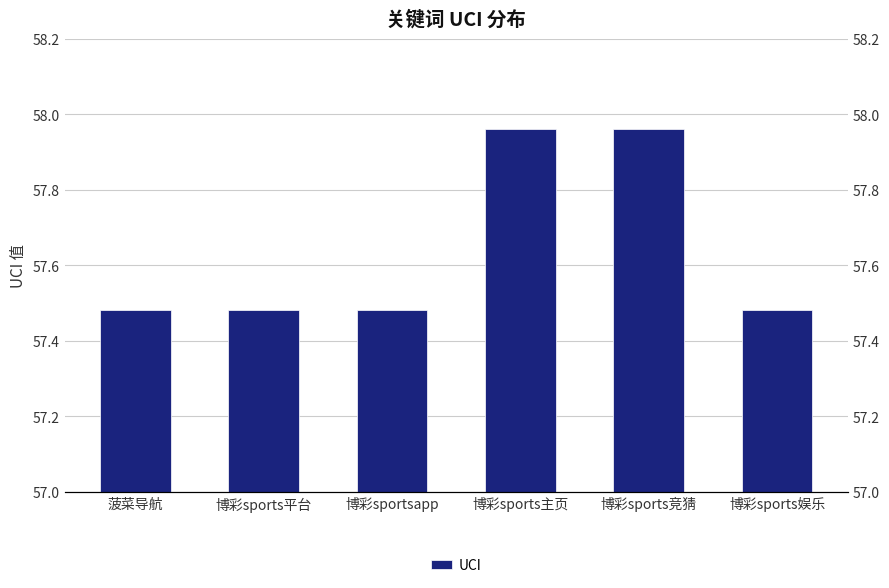

At which label is the value closest to 57?

菠菜导航